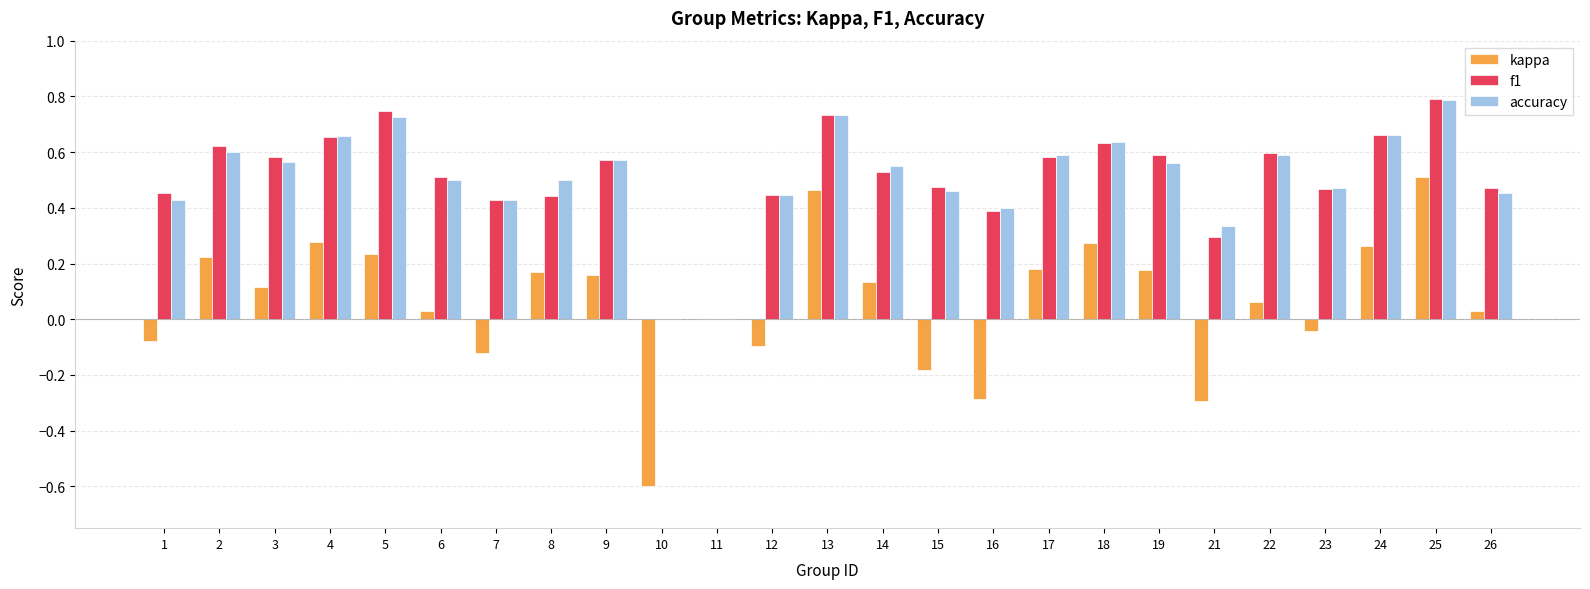

Are the bars grouped side by side (vs. stacked)?

Yes